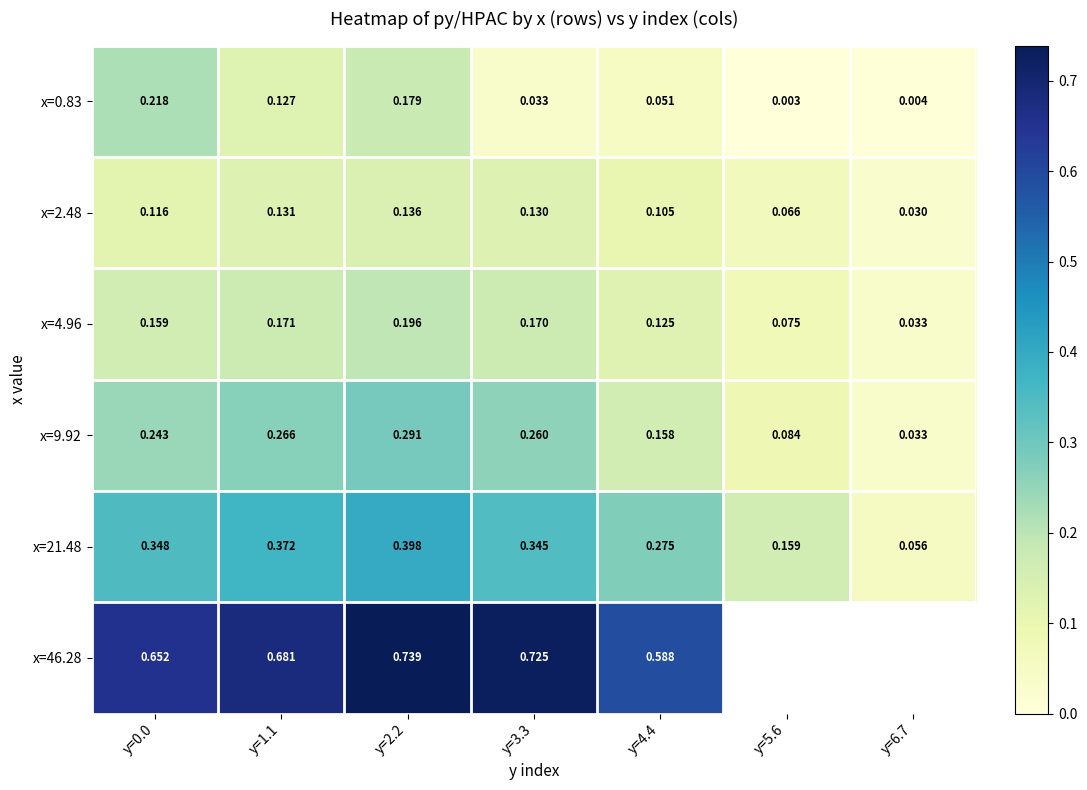

Between y=0.0 and y=3.3, which series saw the biggest shift?

x=0.83